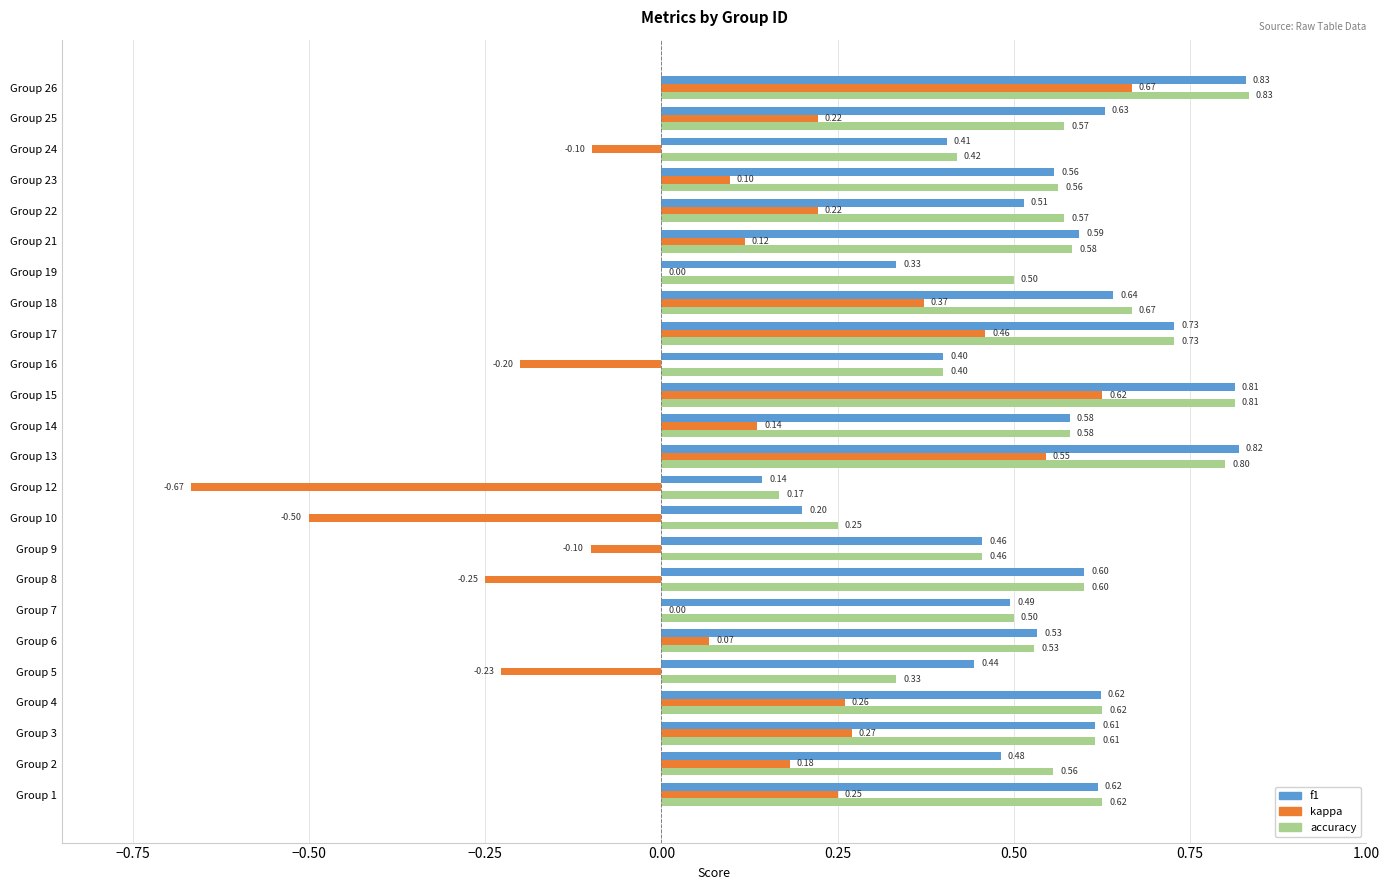

What is the total value across all series at Group 25?

1.4